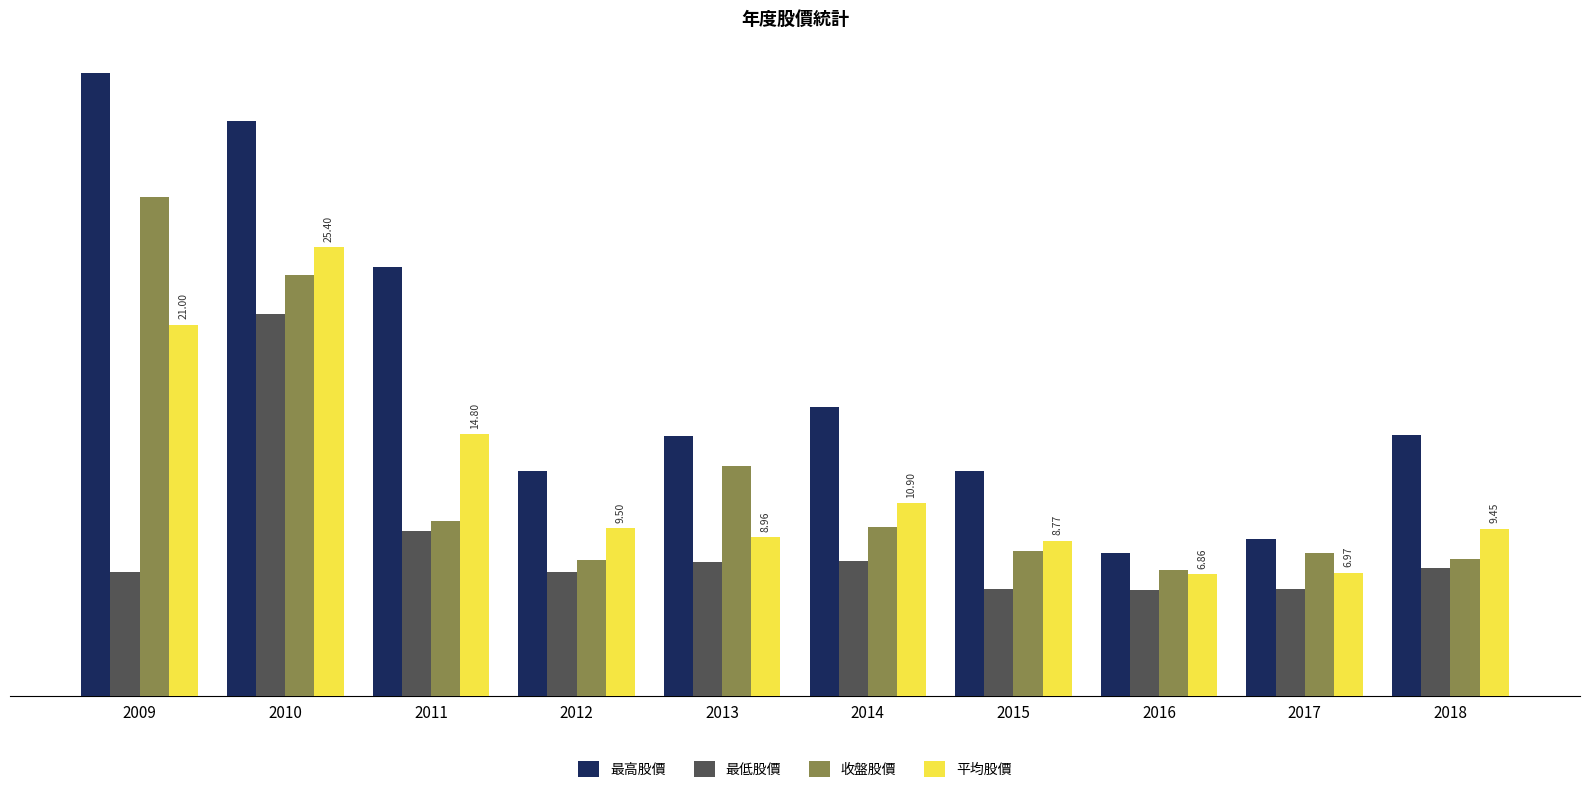

Is it true that 最低股價 equals 35.0 at 2010?

False